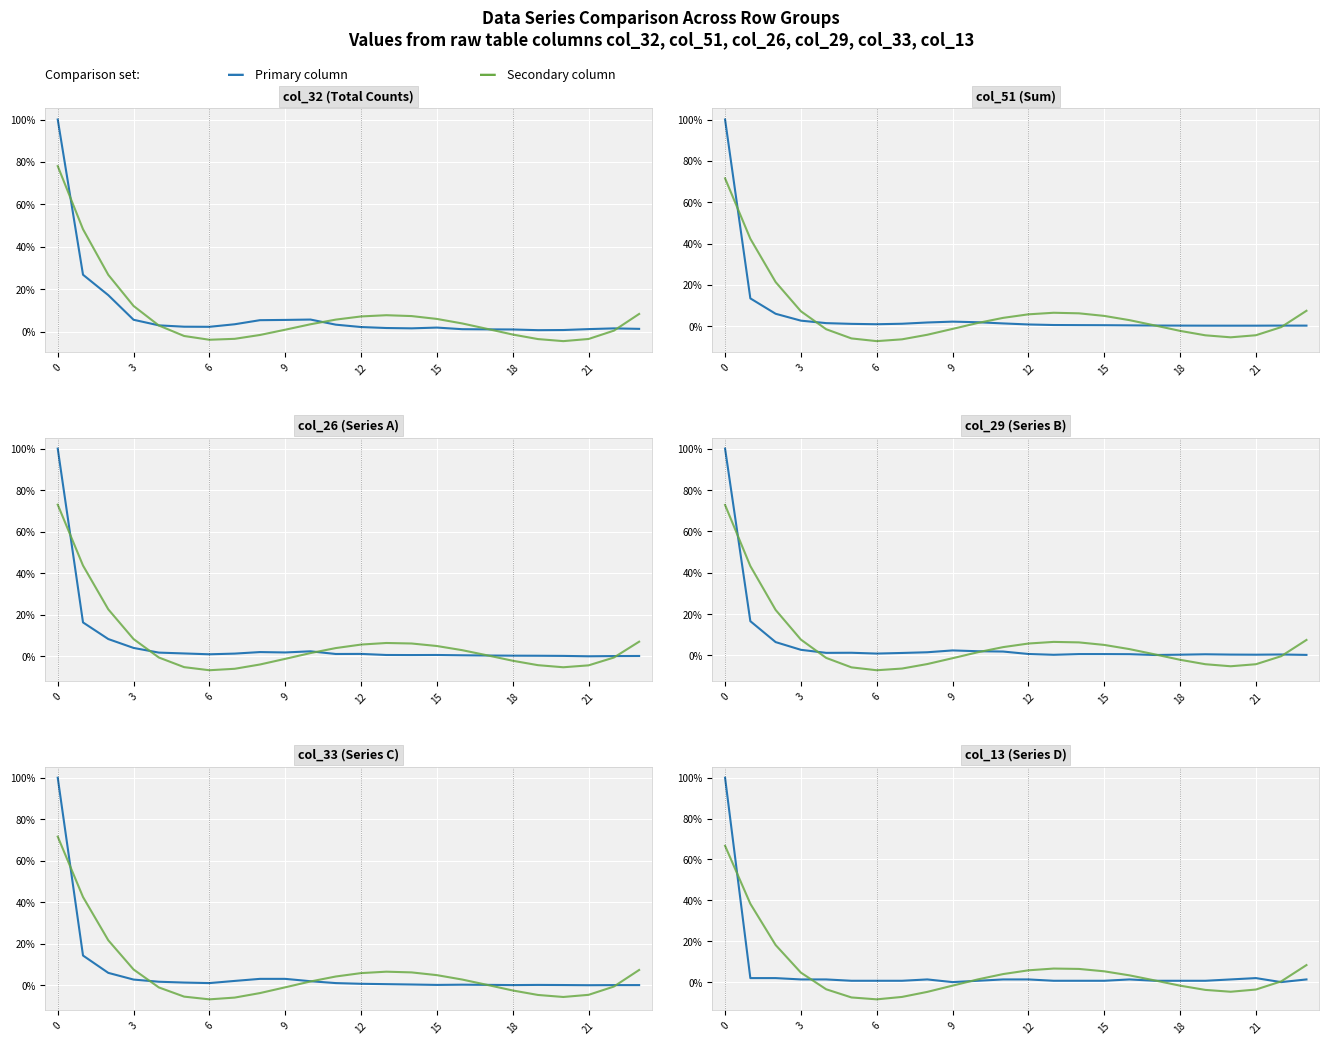

In col_13, how many points are lower than both neighbors (excluding endpoints)?

2